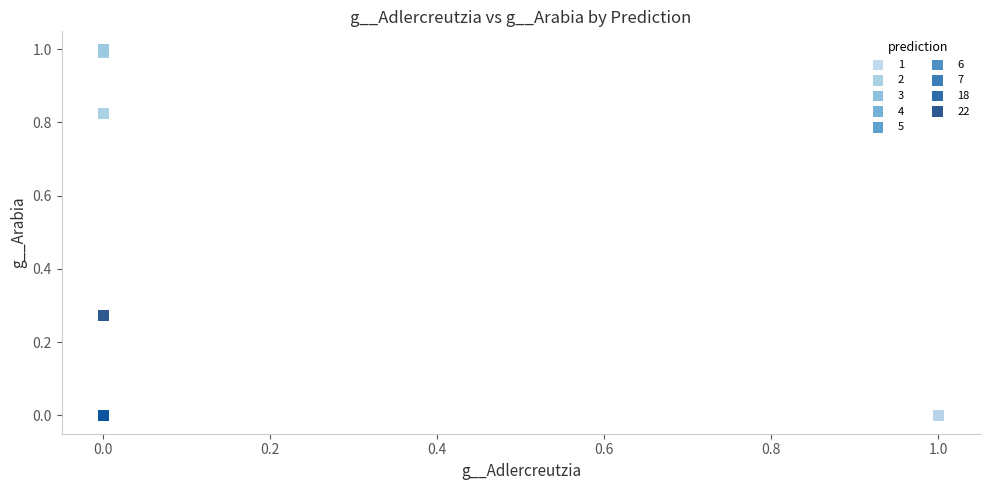

What are all the series names shown in the legend?

1, 2, 3, 4, 5, 6, 7, 18, 22